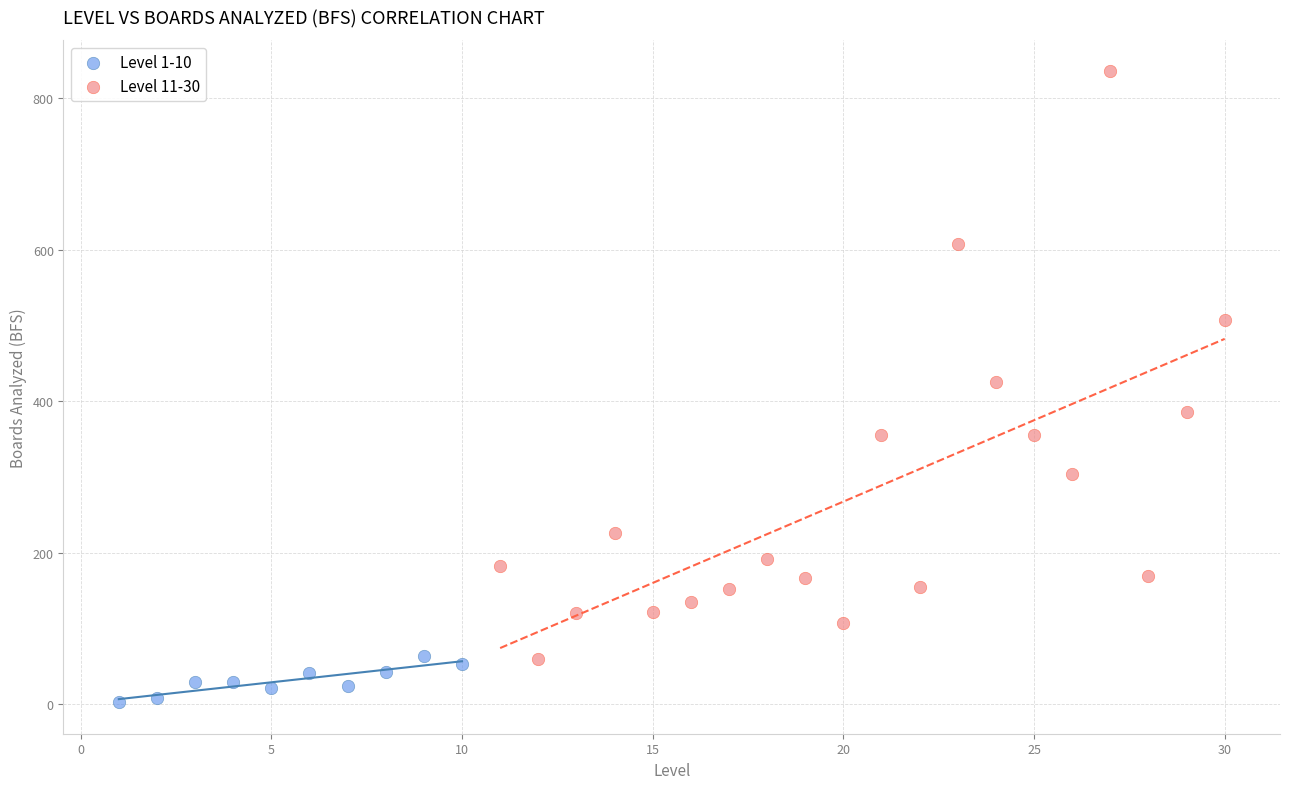

Which series has the largest Y range (max minus min)?

Level 11-30